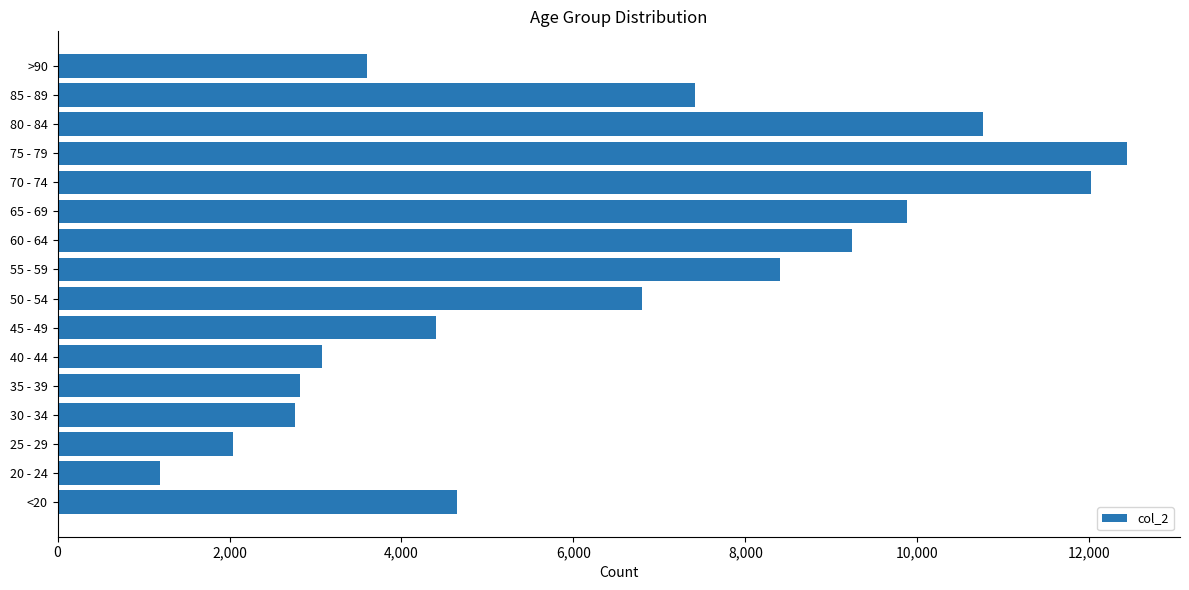

Which label corresponds to the largest value in the chart?

75 - 79